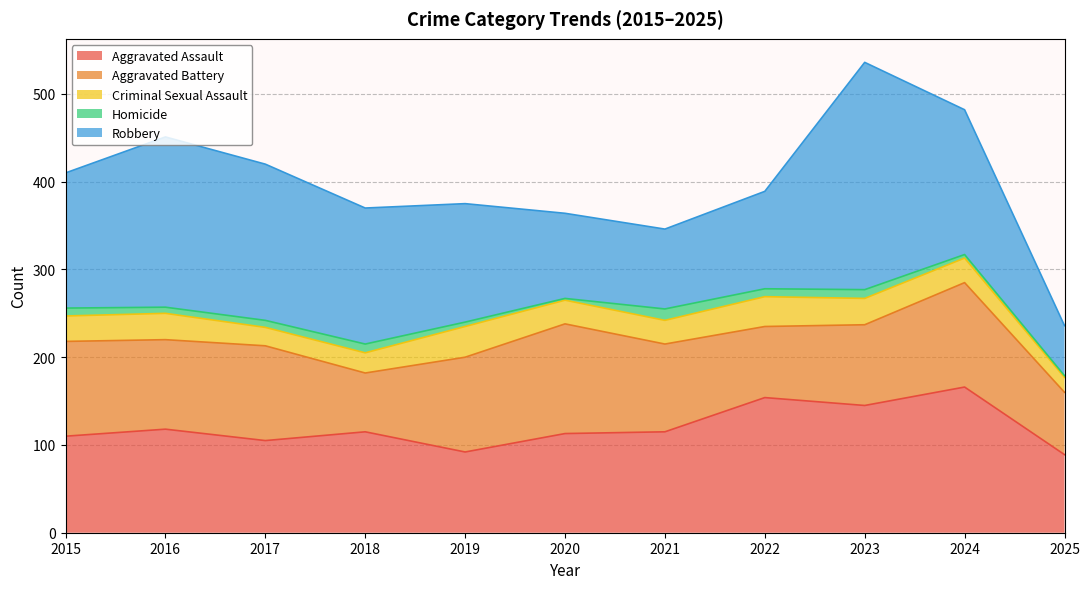

Between 2015 and 2018, which is larger?

2018